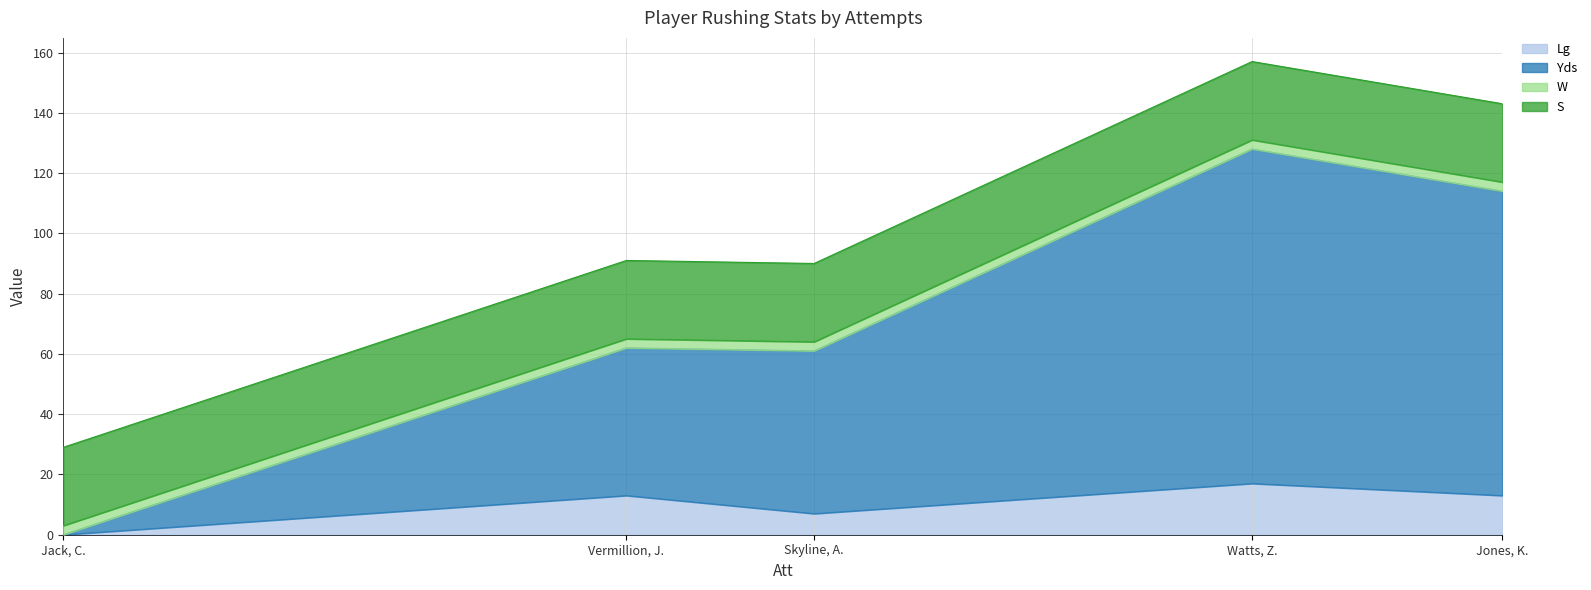

What is the total value across all series at Vermillion, J.?

91